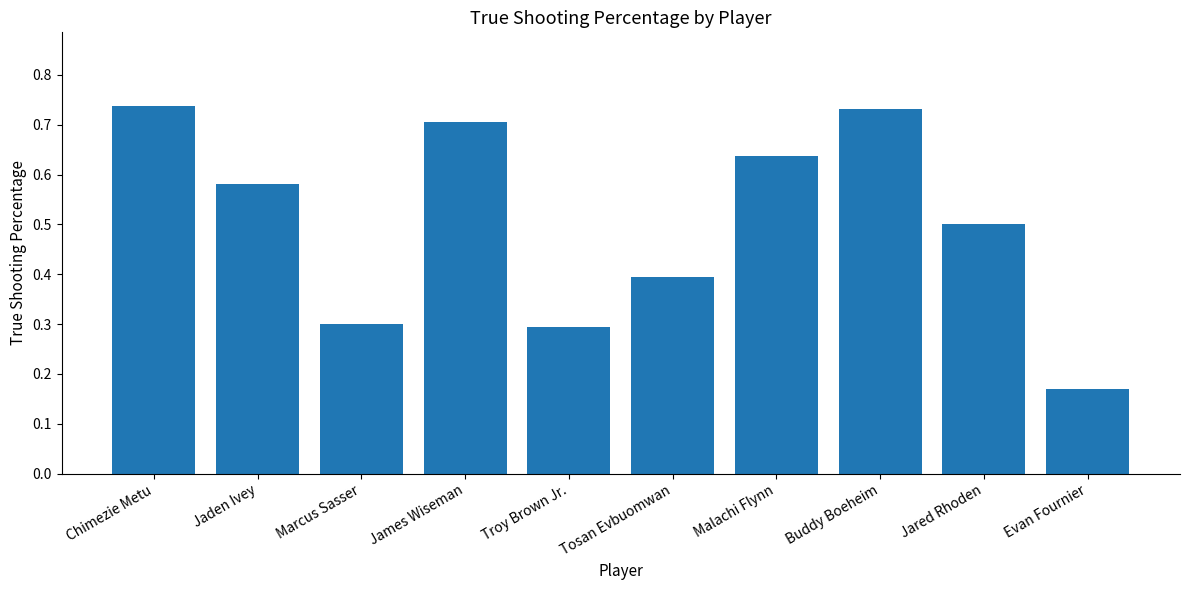

What is the change in value from James Wiseman to Evan Fournier?

-0.5